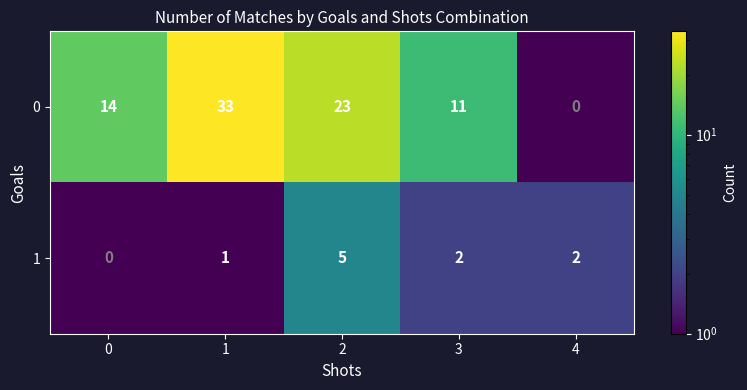

What is the sum of the 0 values at 4 and 1?

33